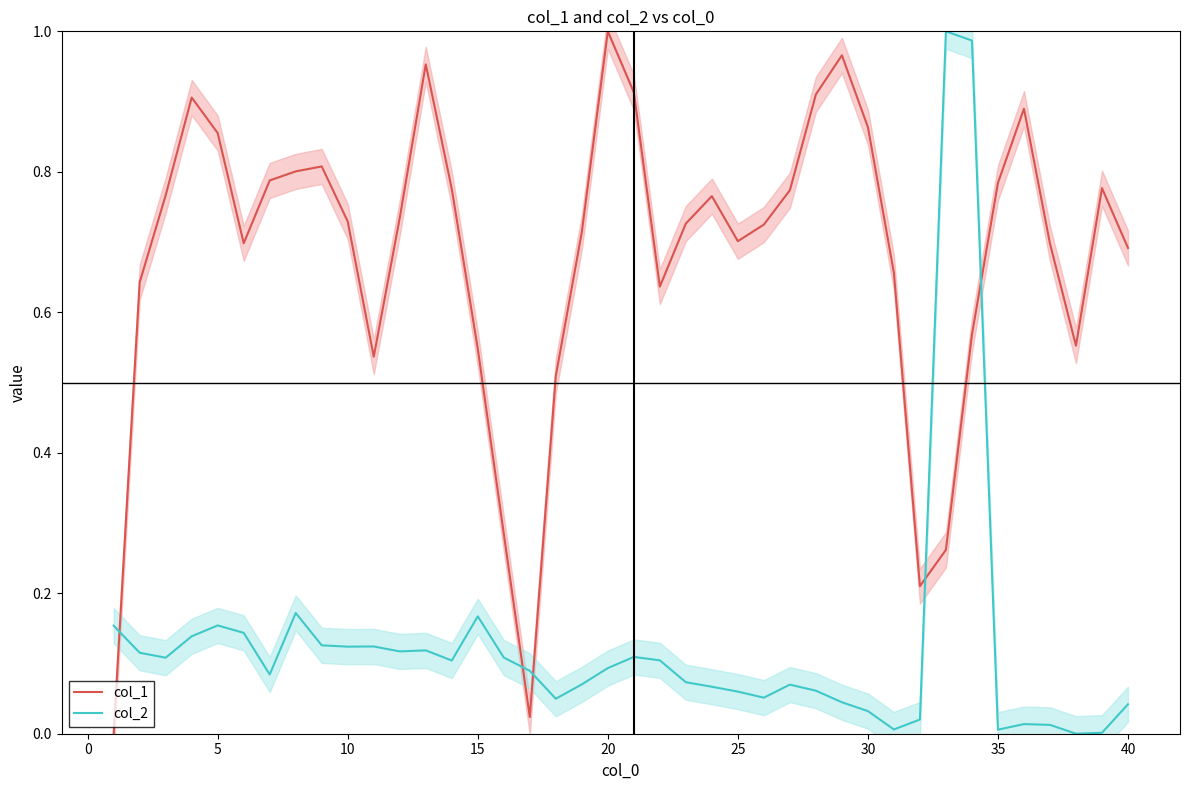

How many lines are shown in the chart?

2